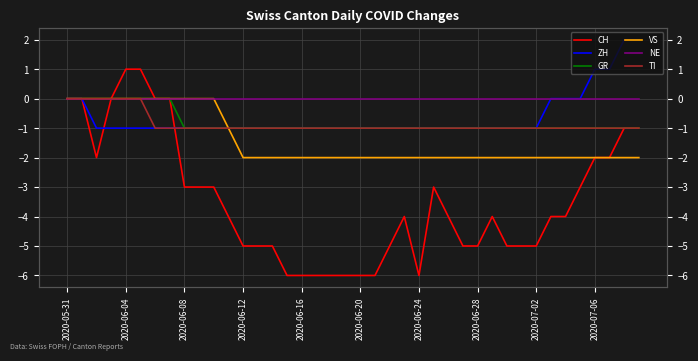

True or false: TI and GR cross at least once.

False